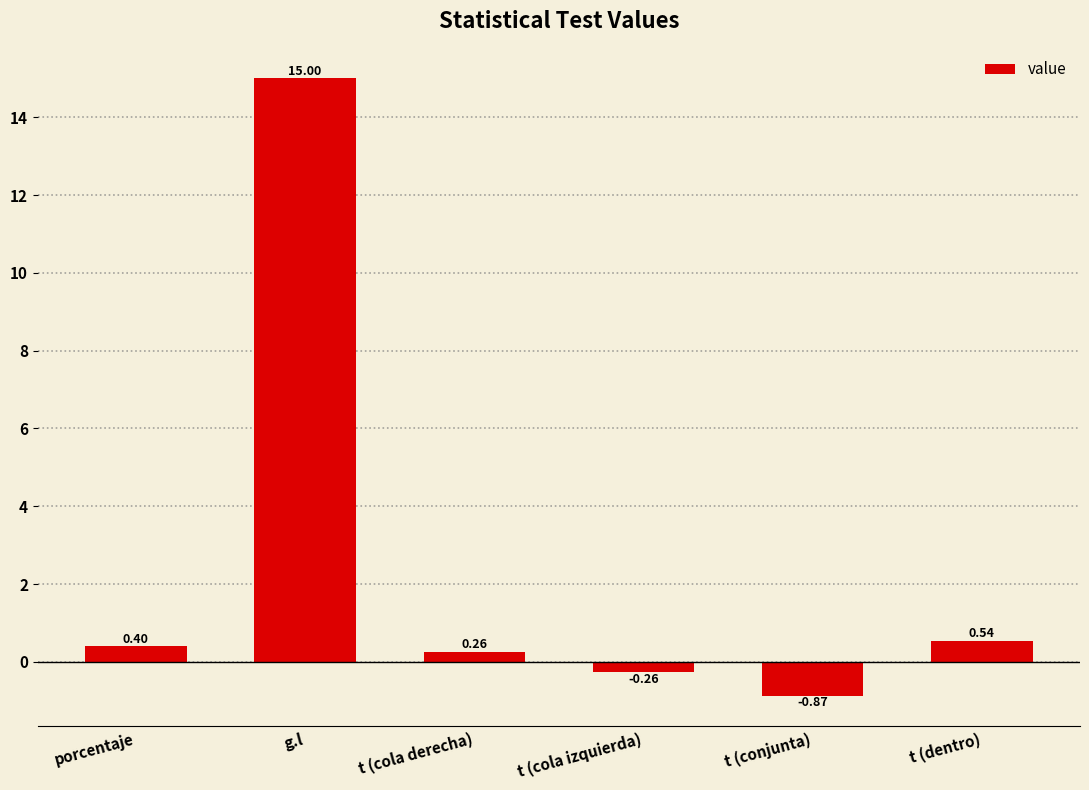

Where does the data first go above 0?

porcentaje